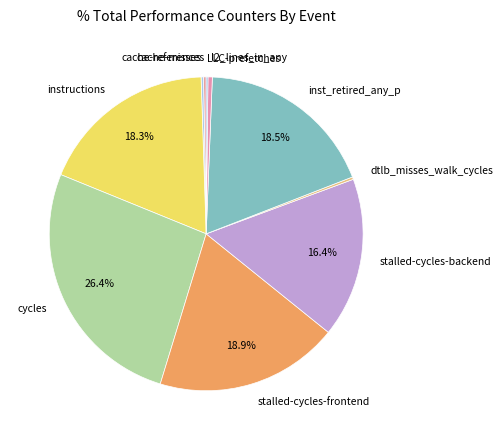

To the nearest percent, what percentage of the pie is instructions?

18%